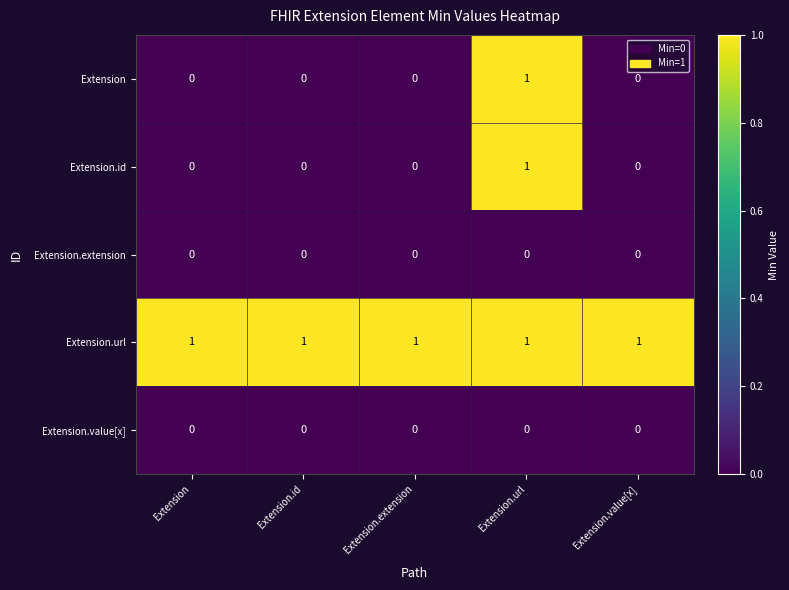

Reading left to right, extract all data points from this chart.

Extension: Extension=0	Extension.id=0	Extension.extension=0	Extension.url=1	Extension.value[x]=0
Extension.id: Extension=0	Extension.id=0	Extension.extension=0	Extension.url=1	Extension.value[x]=0
Extension.extension: Extension=0	Extension.id=0	Extension.extension=0	Extension.url=0	Extension.value[x]=0
Extension.url: Extension=1	Extension.id=1	Extension.extension=1	Extension.url=1	Extension.value[x]=1
Extension.value[x]: Extension=0	Extension.id=0	Extension.extension=0	Extension.url=0	Extension.value[x]=0